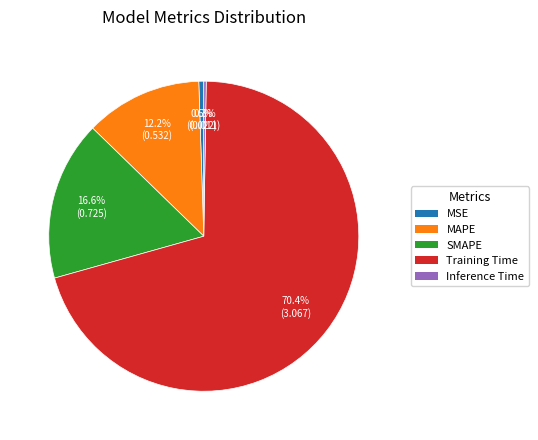

The MSE slice represents 11% of the pie. True or false?

False